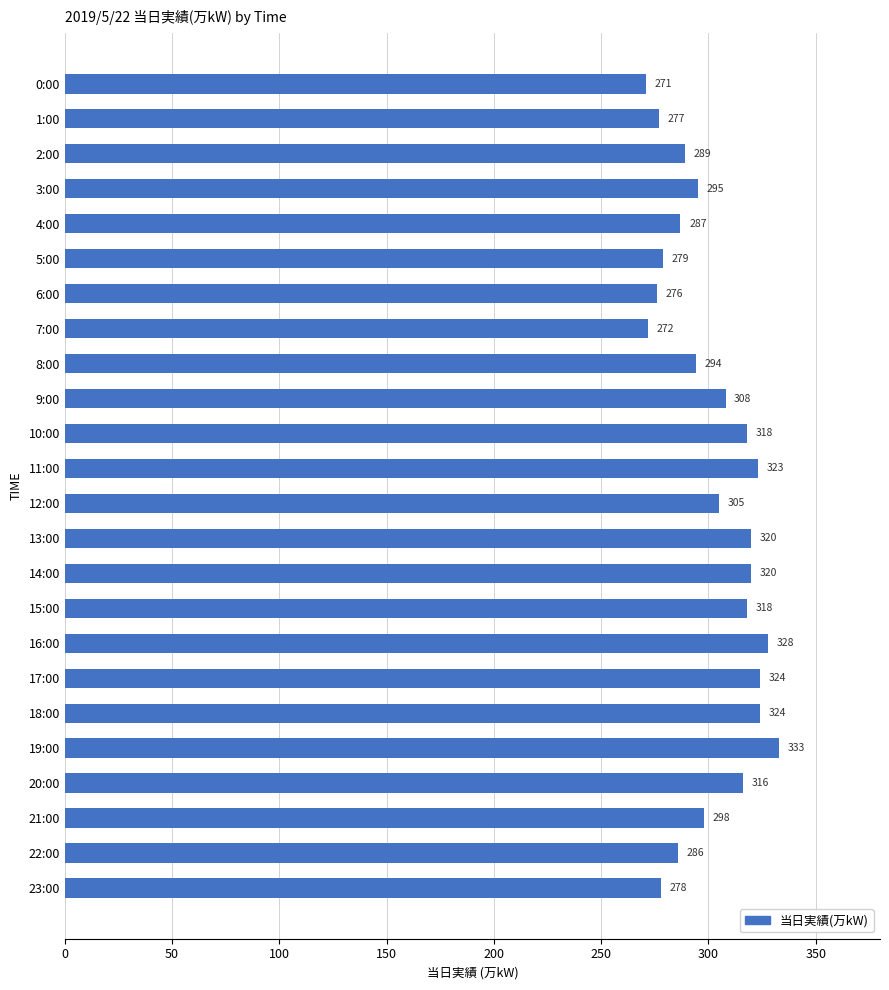

What is the maximum value shown in the chart?

333